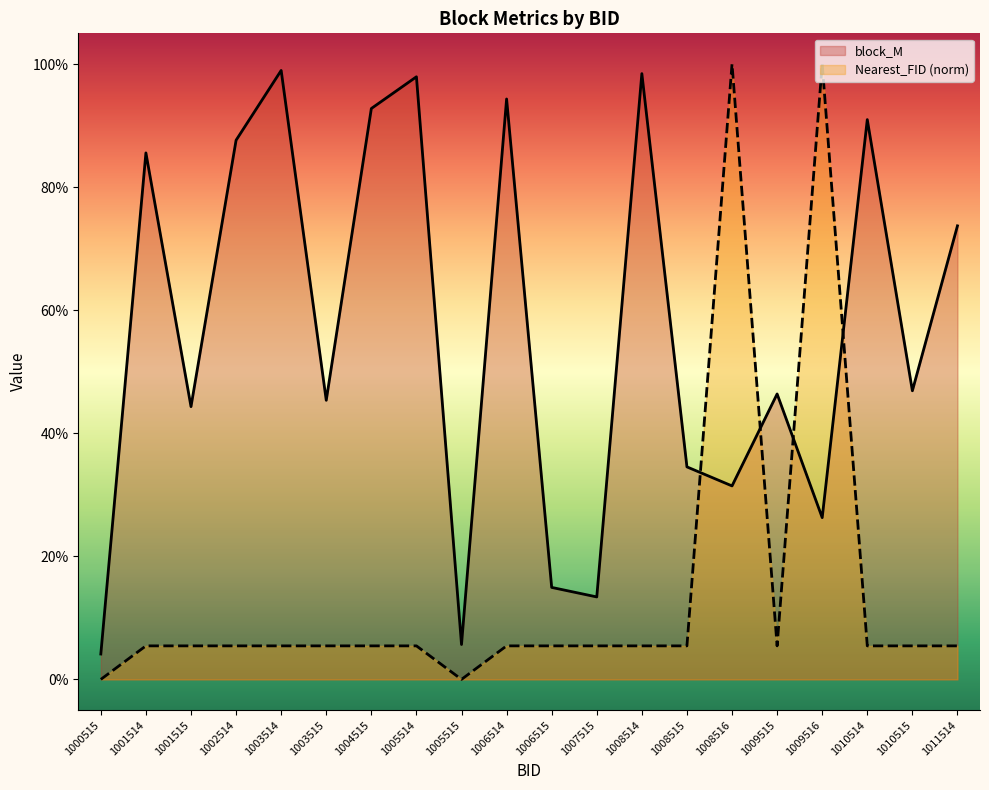

True or false: block_M has more than 1 interior local peaks.

True